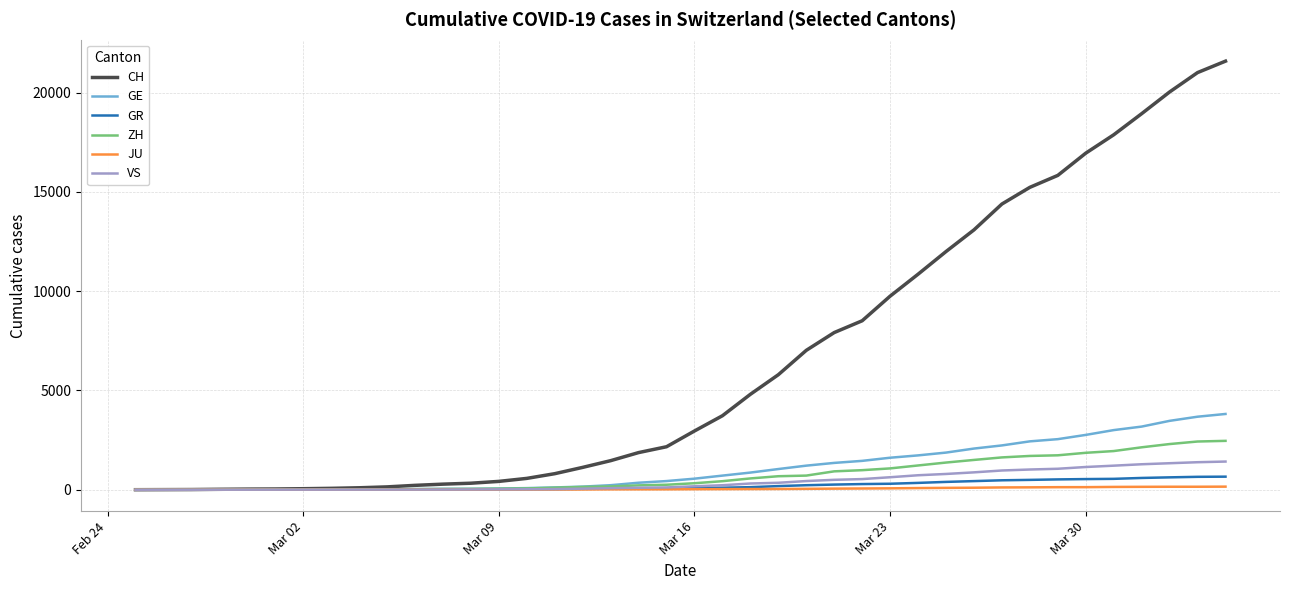

What are all the series names shown in the legend?

CH, GE, GR, ZH, JU, VS